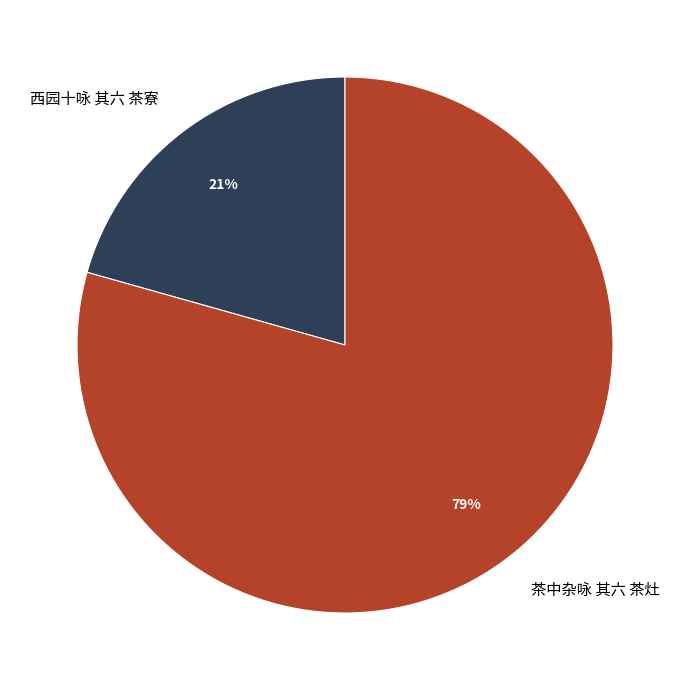

Count the number of slices in the pie.

2